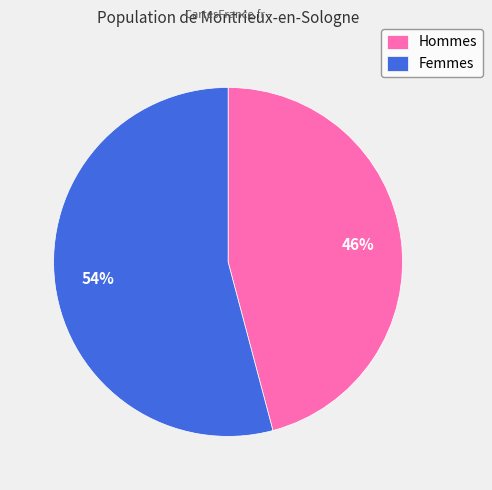

To the nearest percent, what is the difference between the largest and smallest slice percentages?

8%